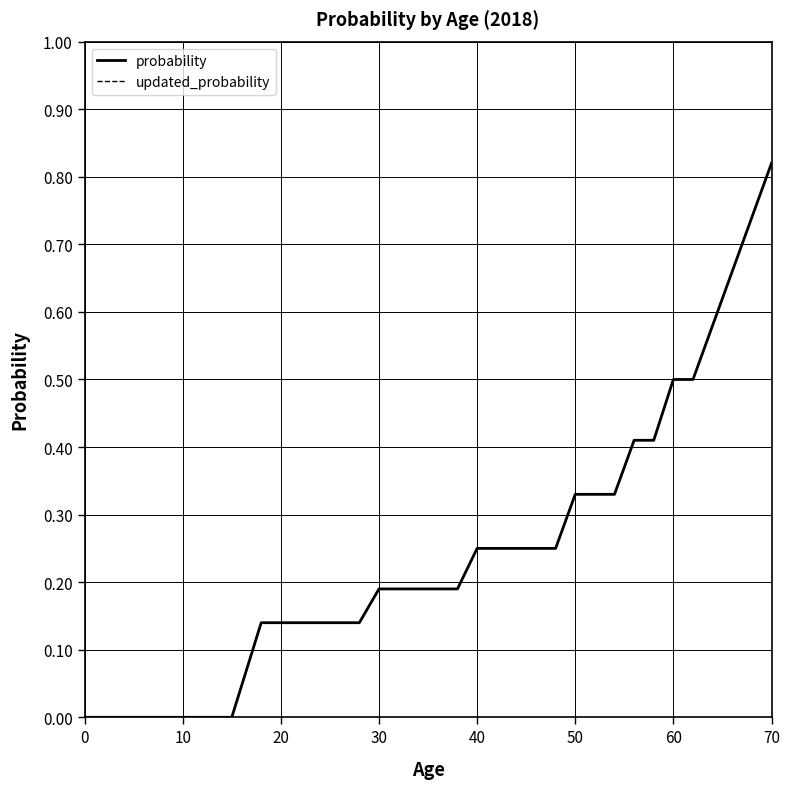

What is the difference between the maximum and minimum values in the updated_probability series?

0.8